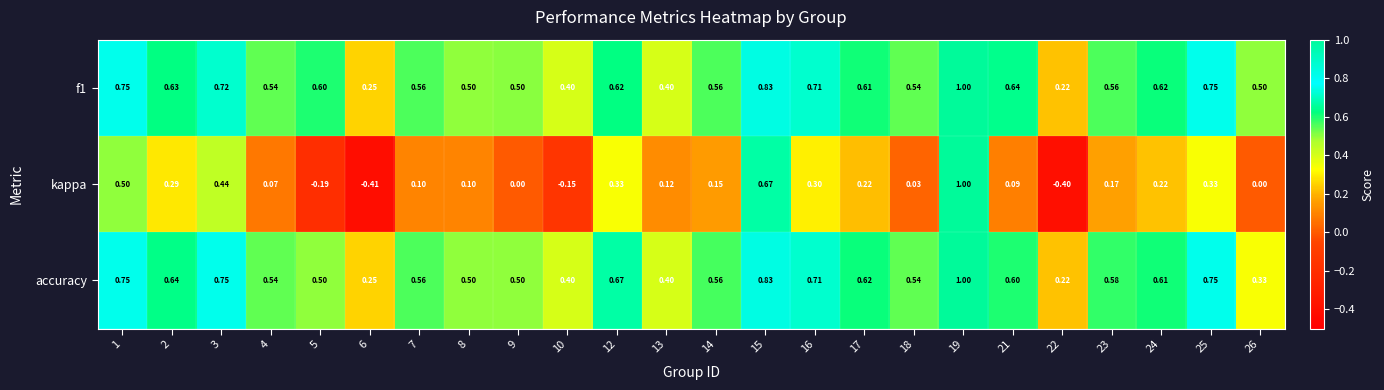

Count the number of data series in this chart.

3